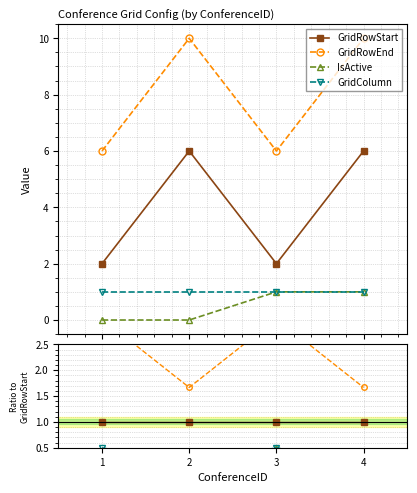

How many data points does each series have?

4